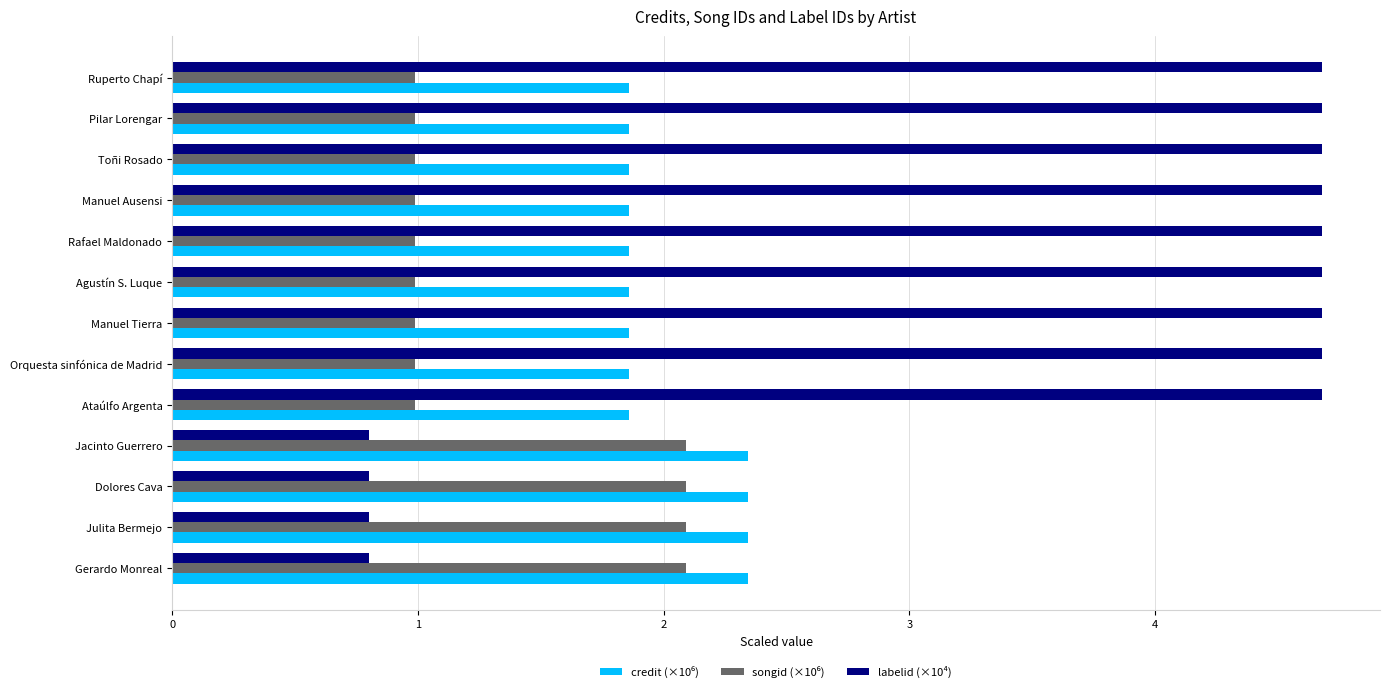

What is the lowest value of the labelid (×10⁴) series?

0.8